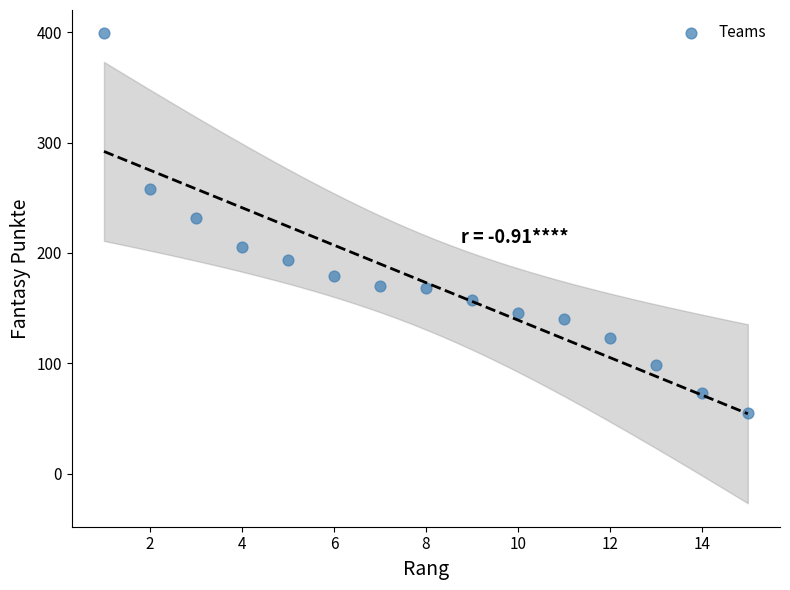

What Y value in the scatter plot is closest to 227?

232